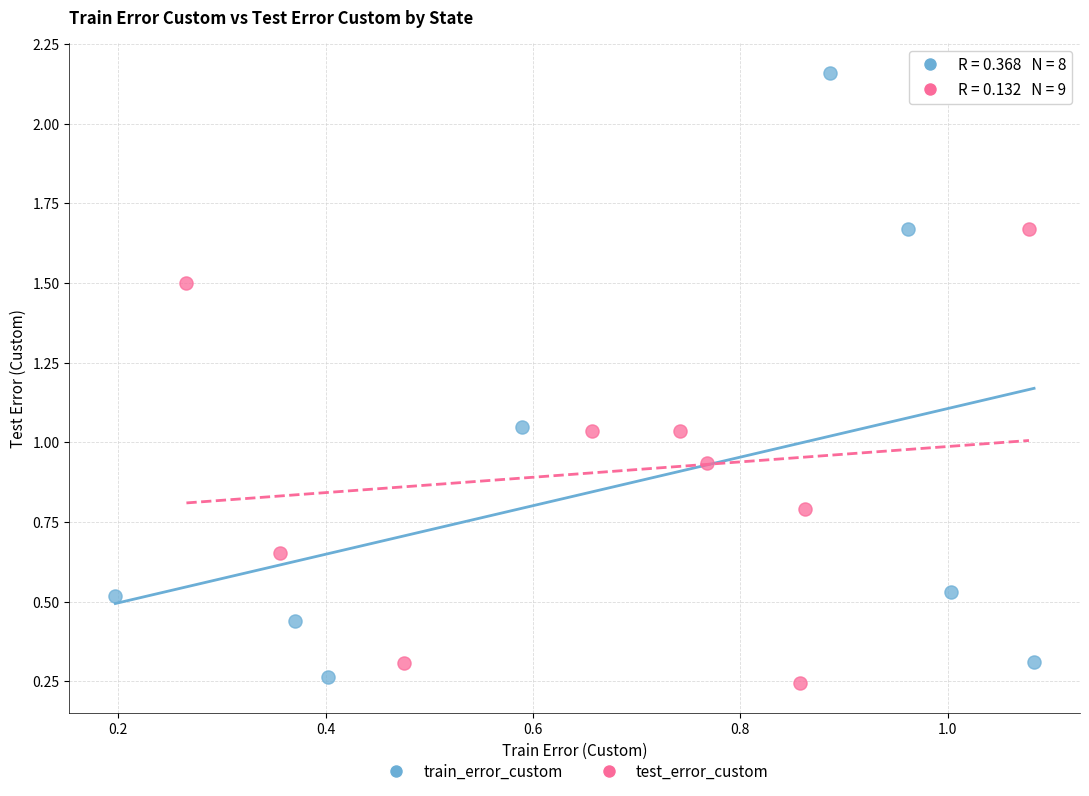

Which series reaches the minimum Y coordinate?

test_error_custom